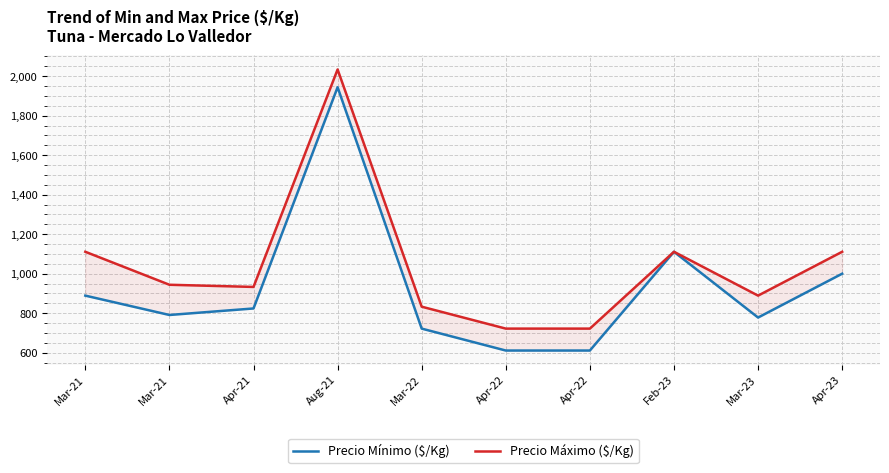

Which series changed the most between Aug-21 and Apr-22?

Precio Mínimo ($/Kg)